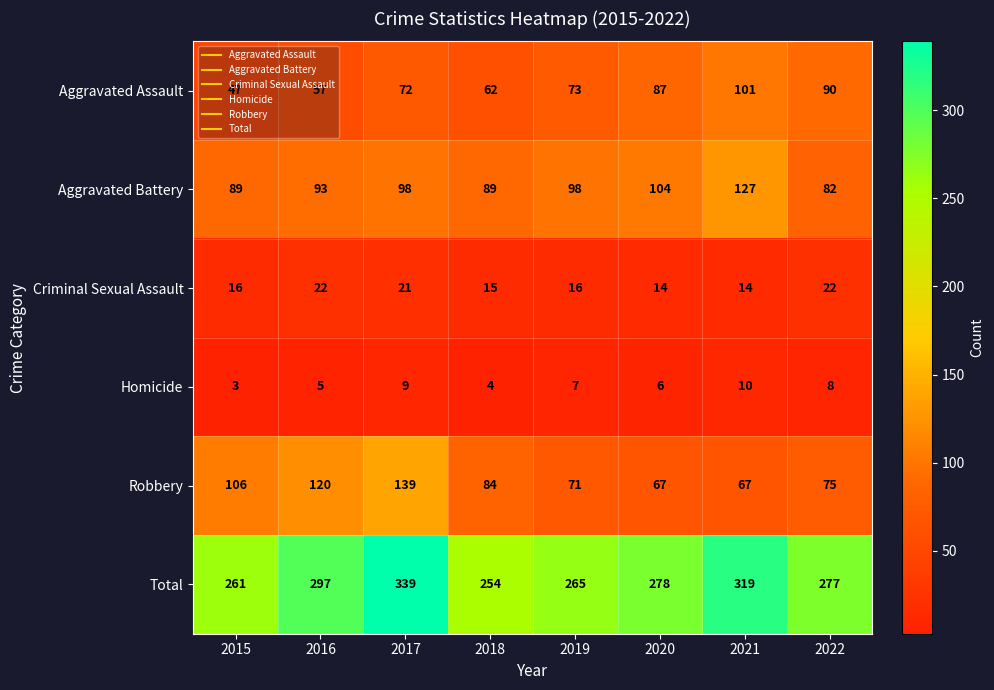

Where is Total nearest to the value 296?

2016